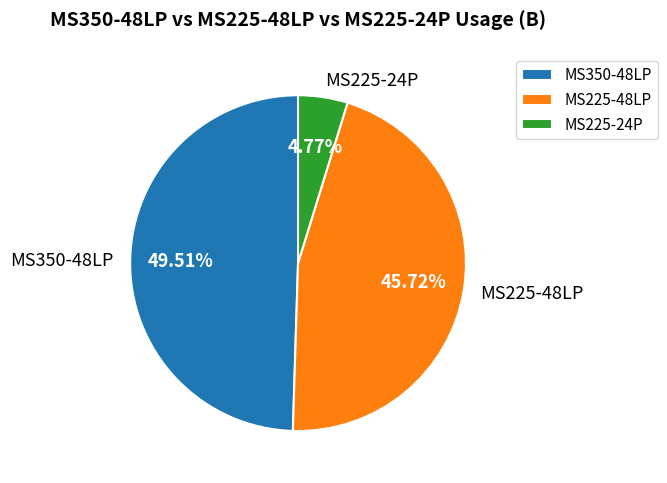

Approximately how many times larger is the value at MS225-48LP compared to MS350-48LP?

0.9